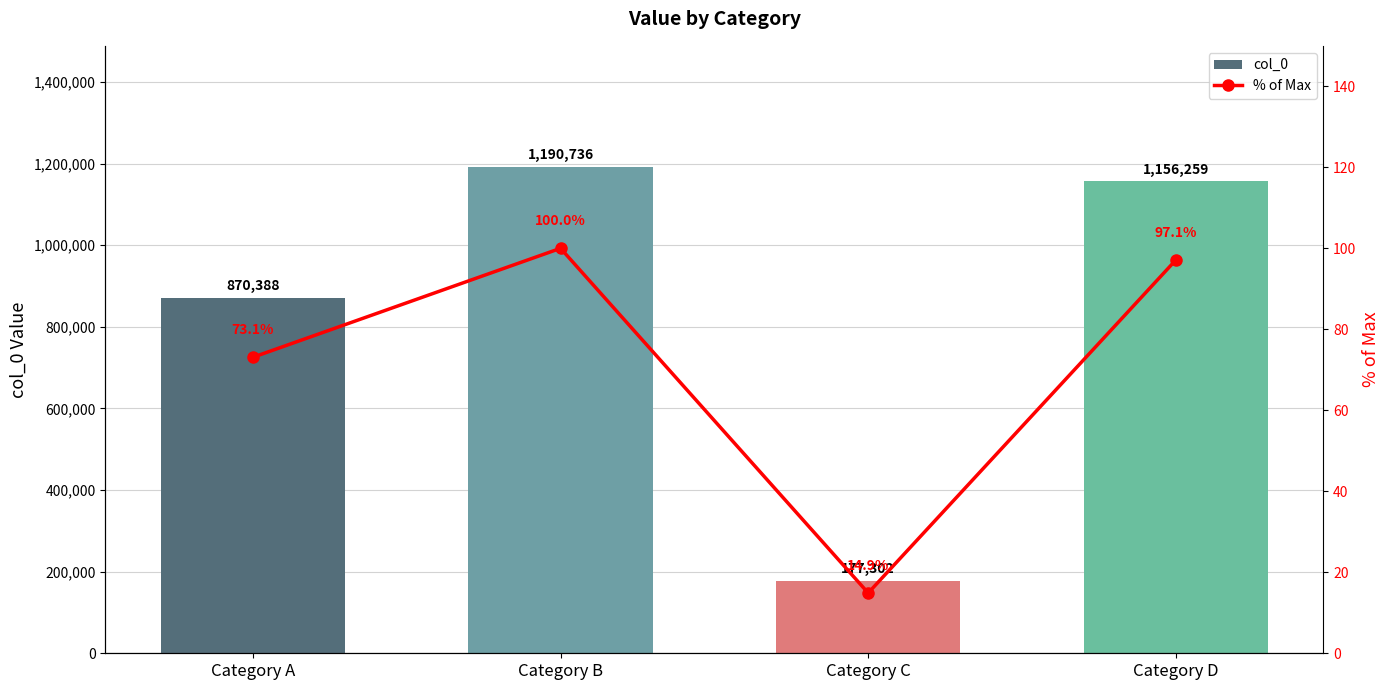

The % of Max series shows 100.0 at Category B. True or false?

True